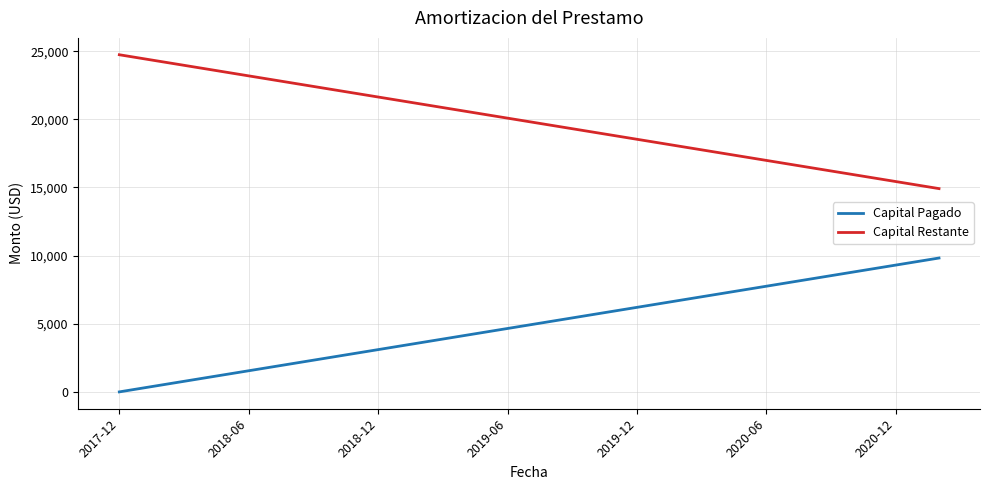

List the series in order of their peak value, lowest first.

Capital Pagado, Capital Restante